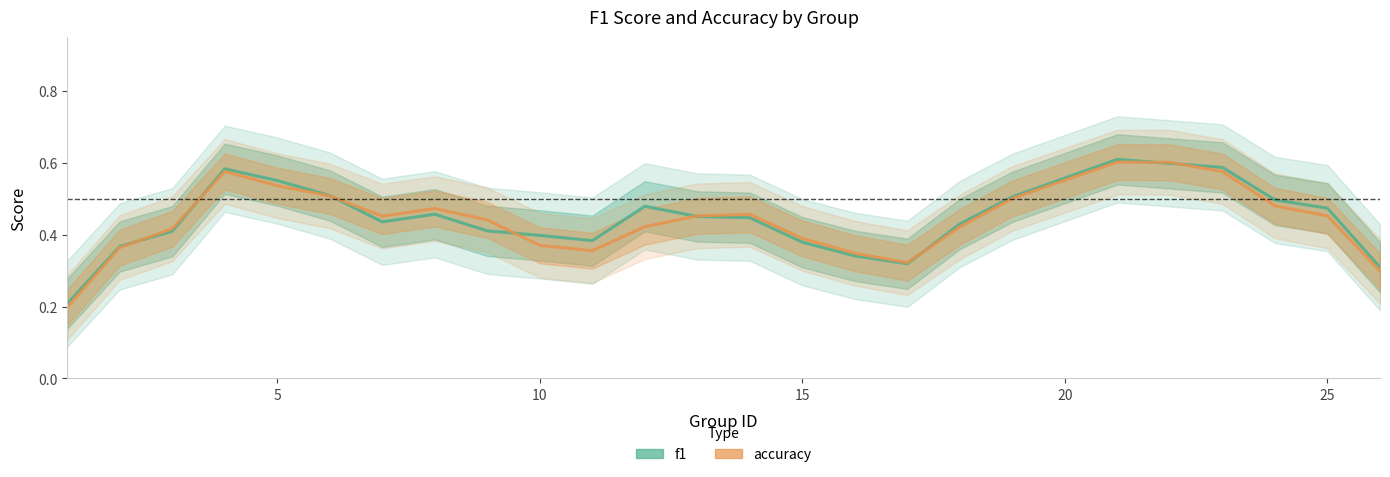

Reading left to right, extract all data points from this chart.

f1: 0.2	0.4	0.4	0.6	0.6	0.5	0.4	0.5	0.4	0.4	0.4	0.5	0.5	0.4	0.4	0.3	0.3	0.4	0.5	0.6	0.6	0.6	0.5	0.5	0.3
accuracy: 0.2	0.4	0.4	0.6	0.5	0.5	0.5	0.5	0.4	0.4	0.4	0.4	0.5	0.5	0.4	0.3	0.3	0.4	0.5	0.6	0.6	0.6	0.5	0.5	0.3